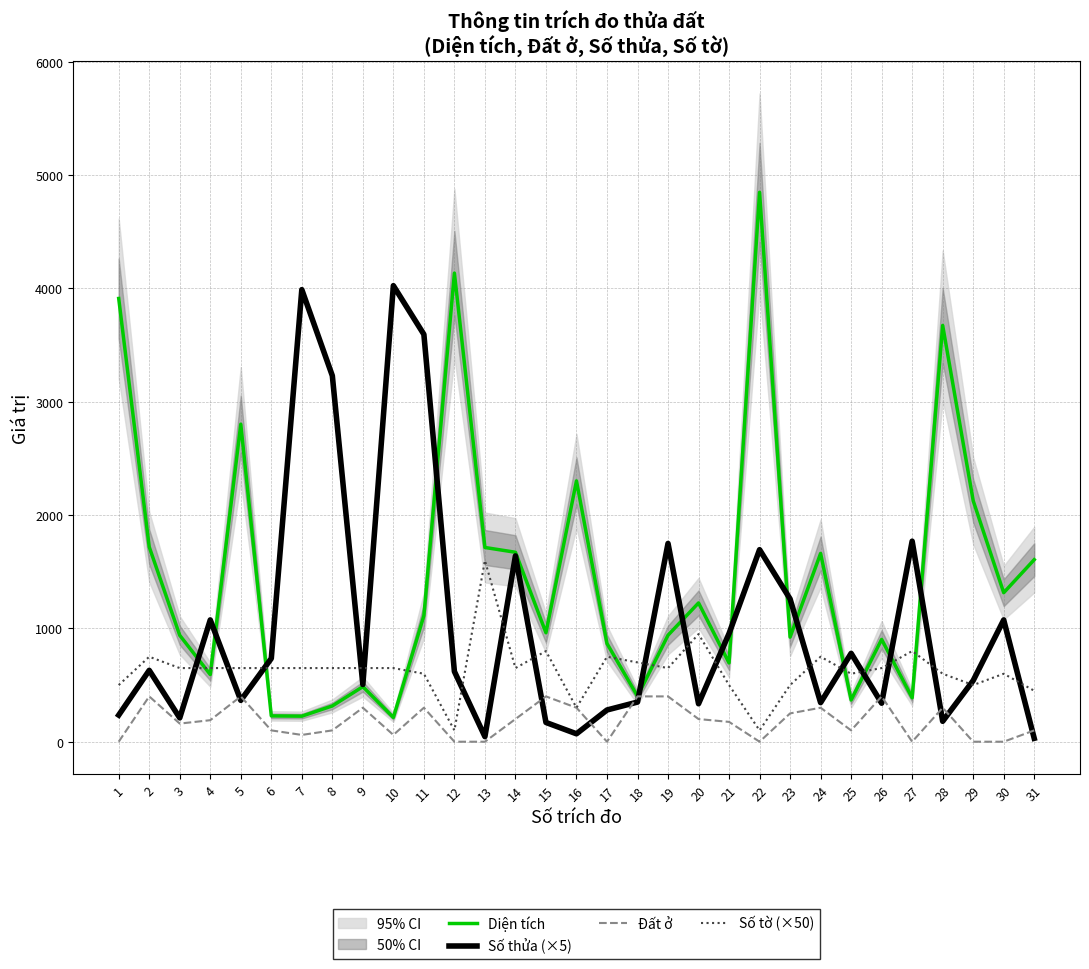

How many interior local valleys does the Số tờ (×50) series have?

7